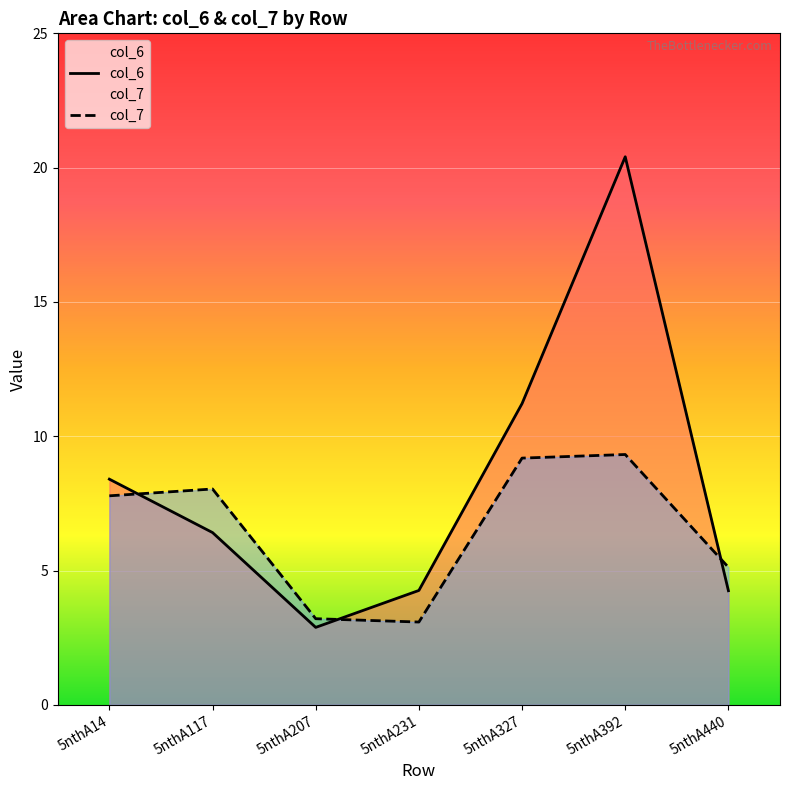

Which series has the widest spread of values?

col_6